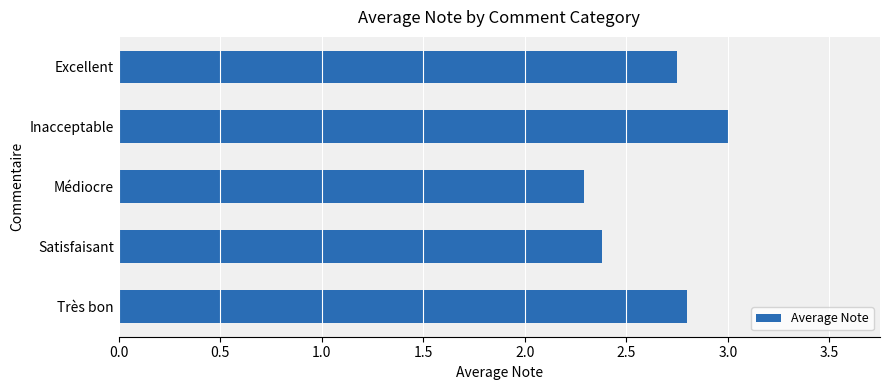

The chart shows a value of 0.6 at Satisfaisant. True or false?

False